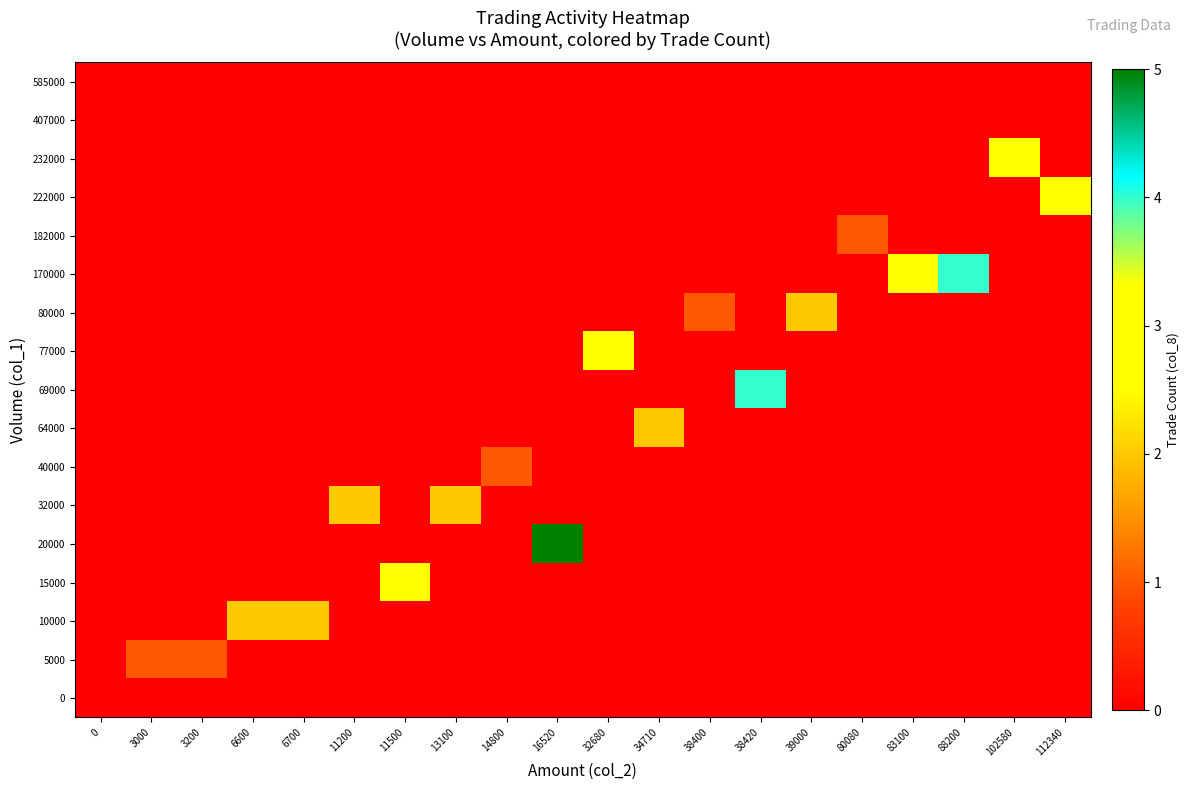

At how many categories does at least one series exceed 3?

3